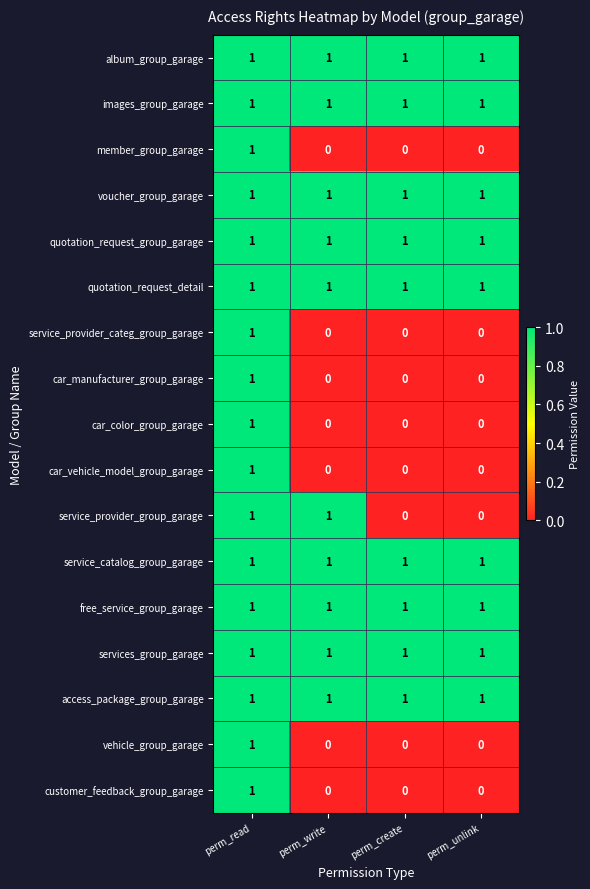

The value of services_group_garage at perm_write is 1. True or false?

True